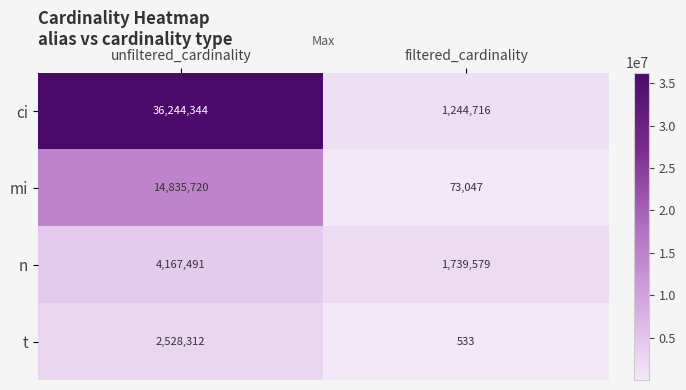

What is the difference between the ci values at unfiltered_cardinality and filtered_cardinality?

34999628